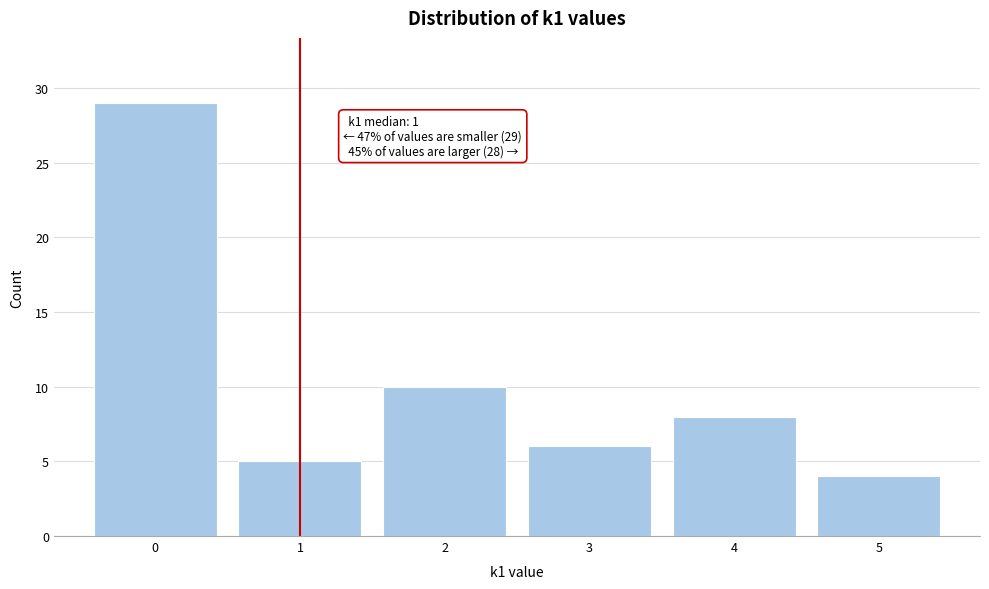

Which range on the x-axis has the tallest bar?

-0.5 to 0.5